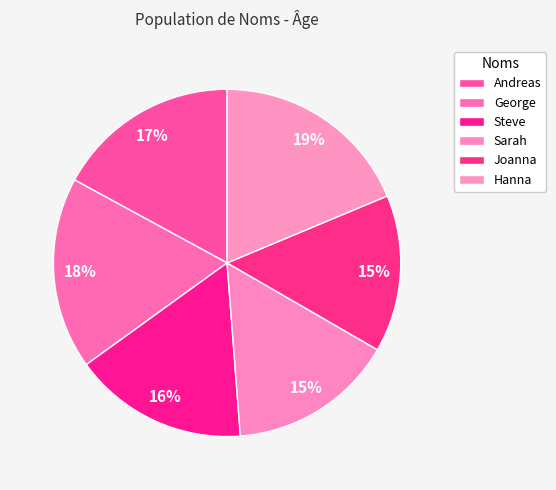

Count the number of slices in the pie.

6